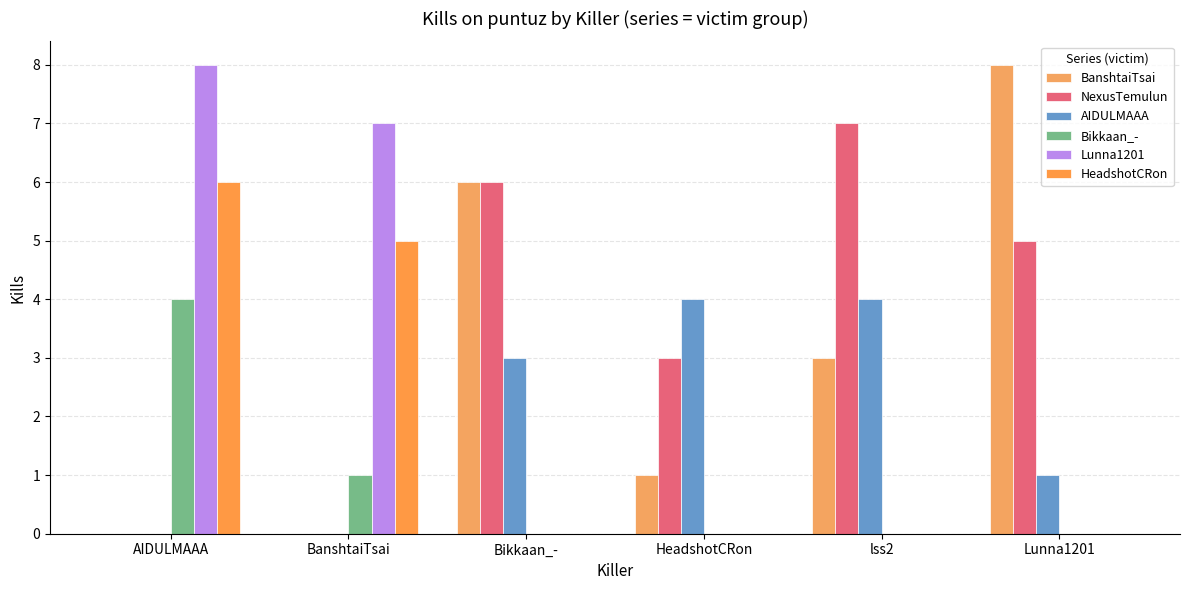

List the labels in order of Bikkaan_- value, smallest first.

Bikkaan_-, HeadshotCRon, lss2, Lunna1201, BanshtaiTsai, AIDULMAAA